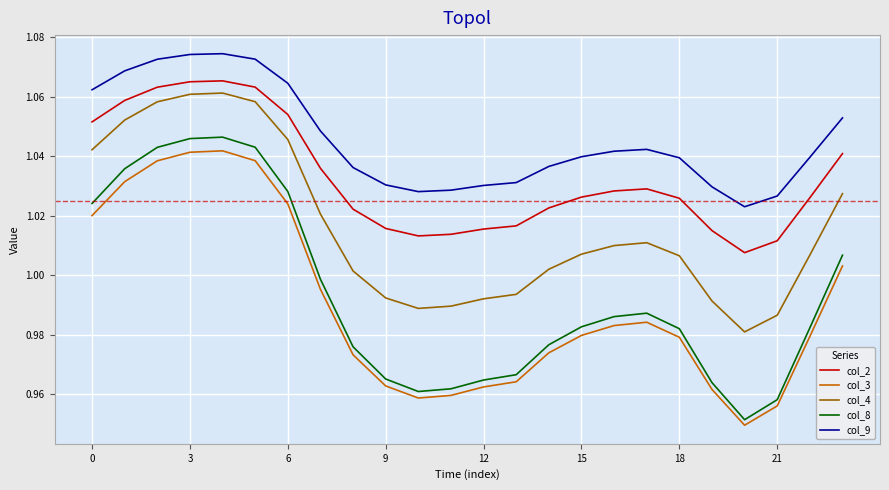

True or false: col_2 and col_9 intersect in this chart.

False